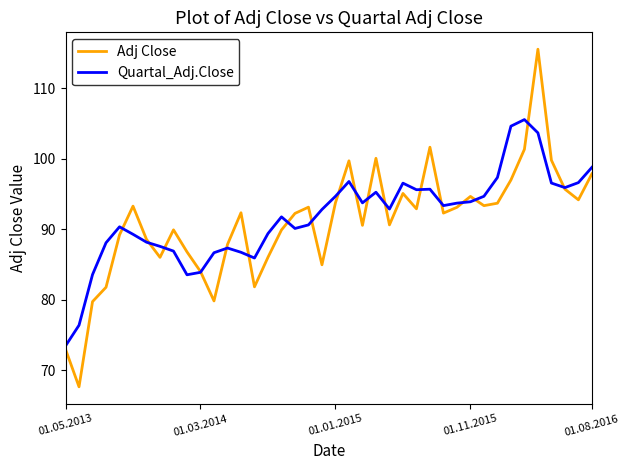

Rank the series by their maximum value, from lowest to highest.

Quartal_Adj.Close, Adj Close